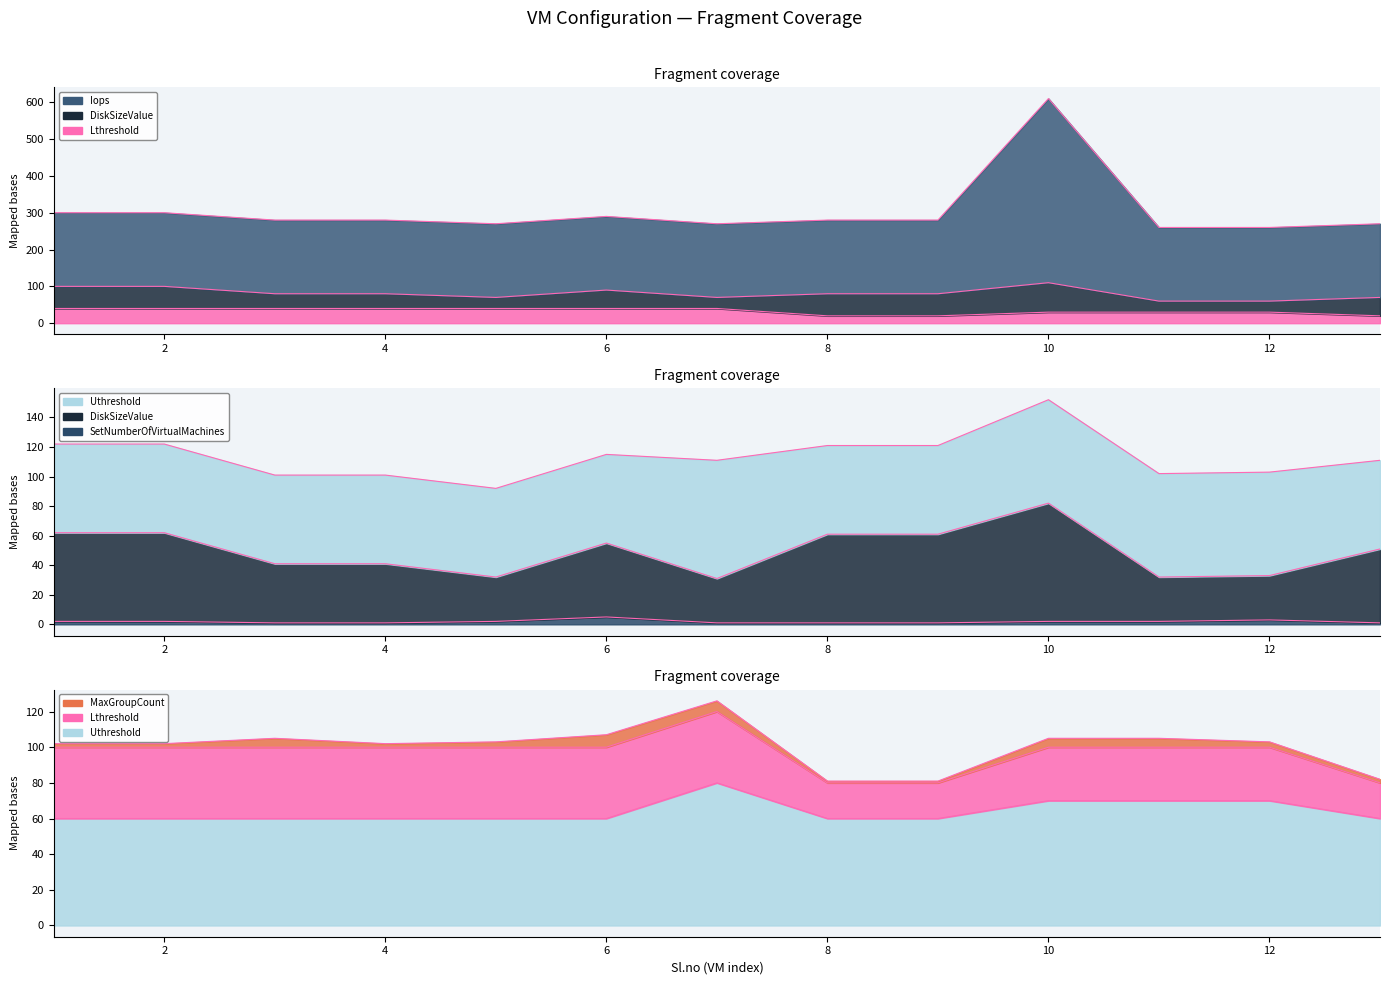

True or false: Iops and Uthreshold cross at least once.

False